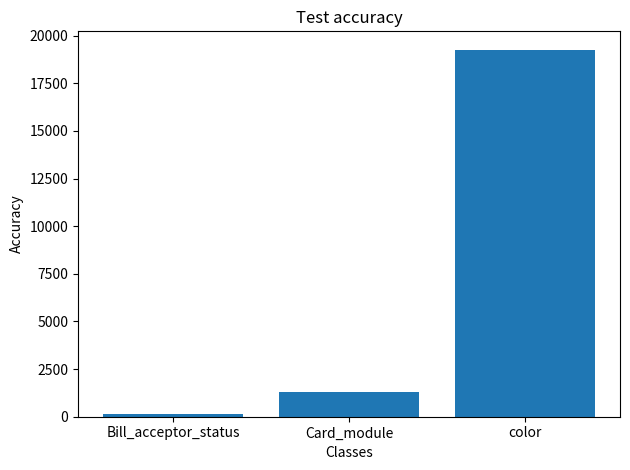

Reading left to right, transcribe all the data shown in this chart.

127.5	1310.9	19259.5